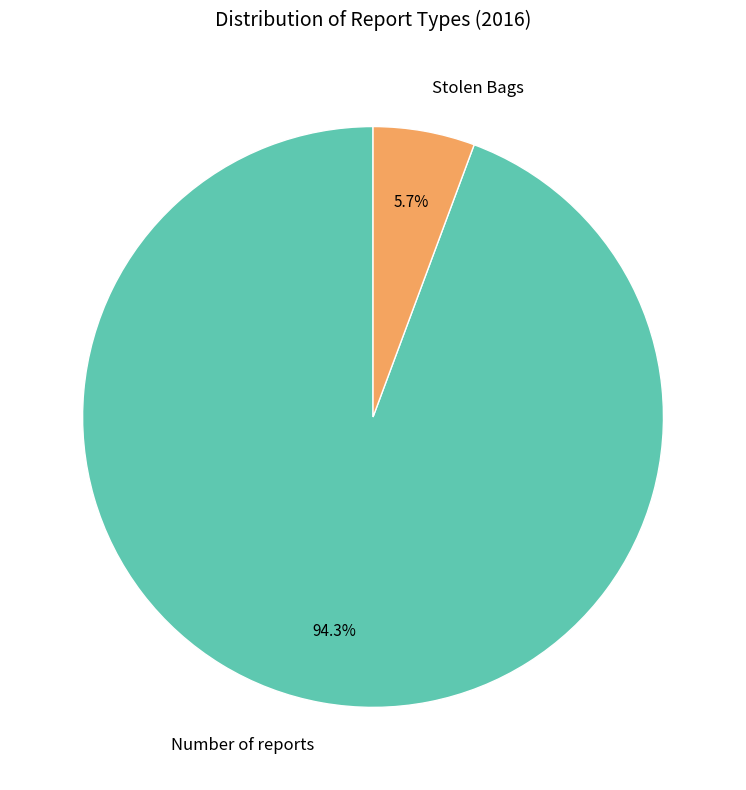

Which category has the biggest portion of the pie?

Number of reports